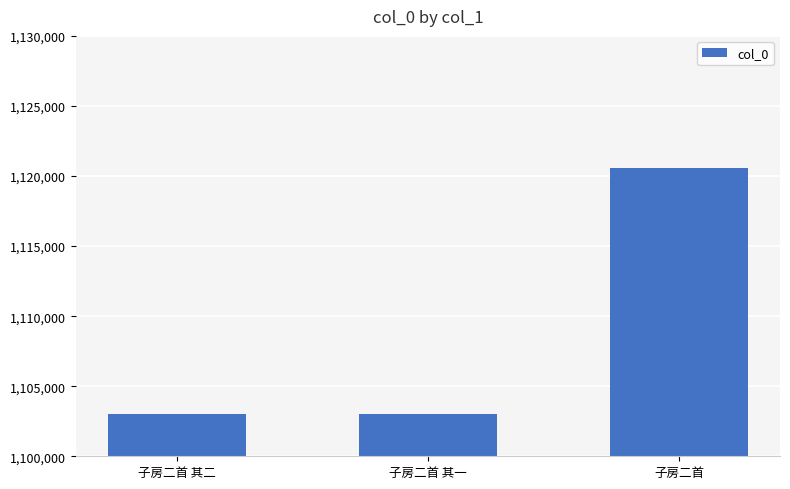

Does the chart contain any negative values?

No